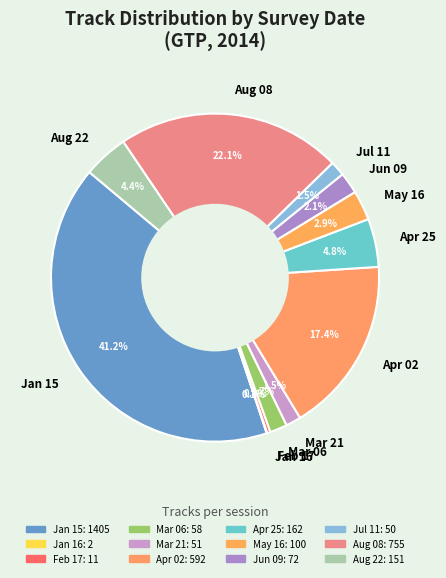

Between Jul 11 and Aug 22, which is larger?

Aug 22